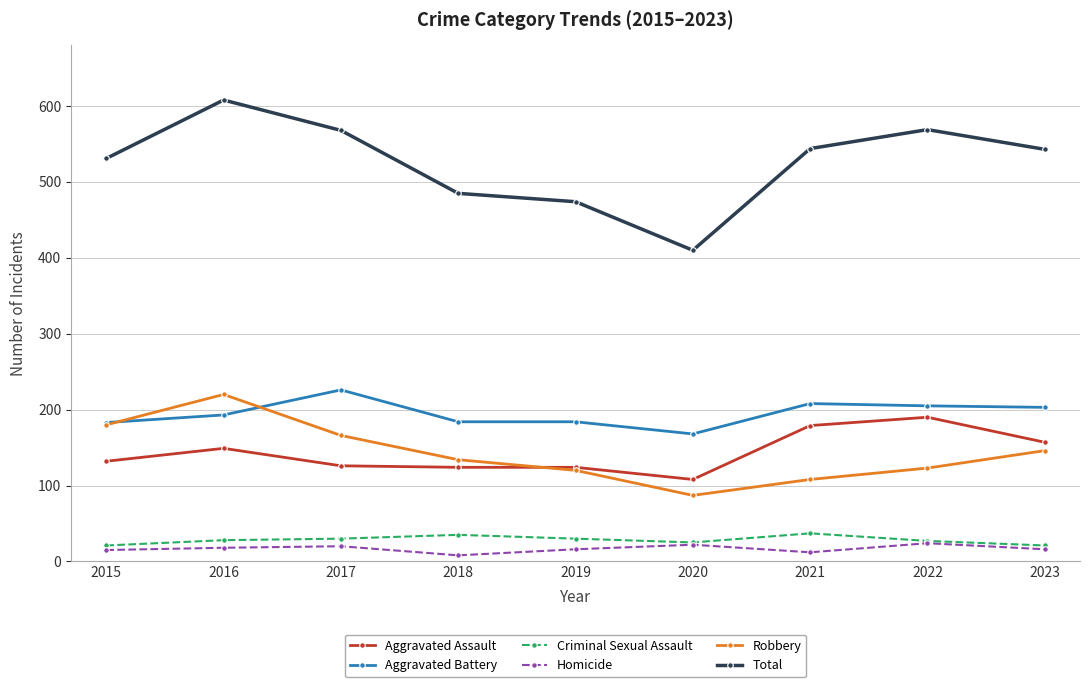

Which series has the largest range (max minus min)?

Total